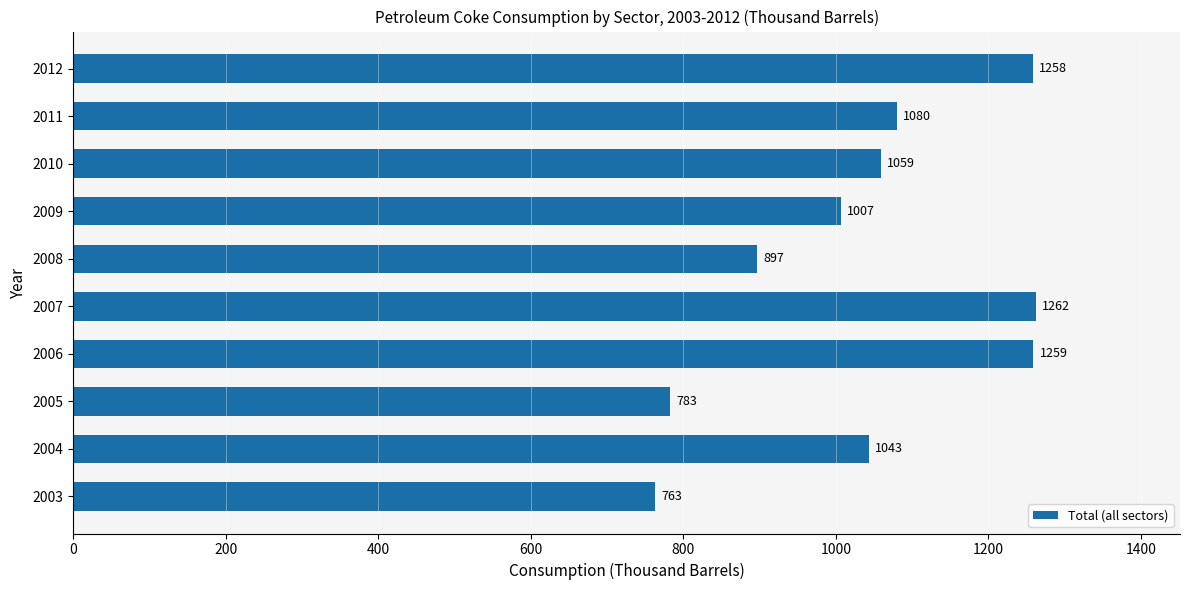

What is the change in value from 2005 to 2007?

+479